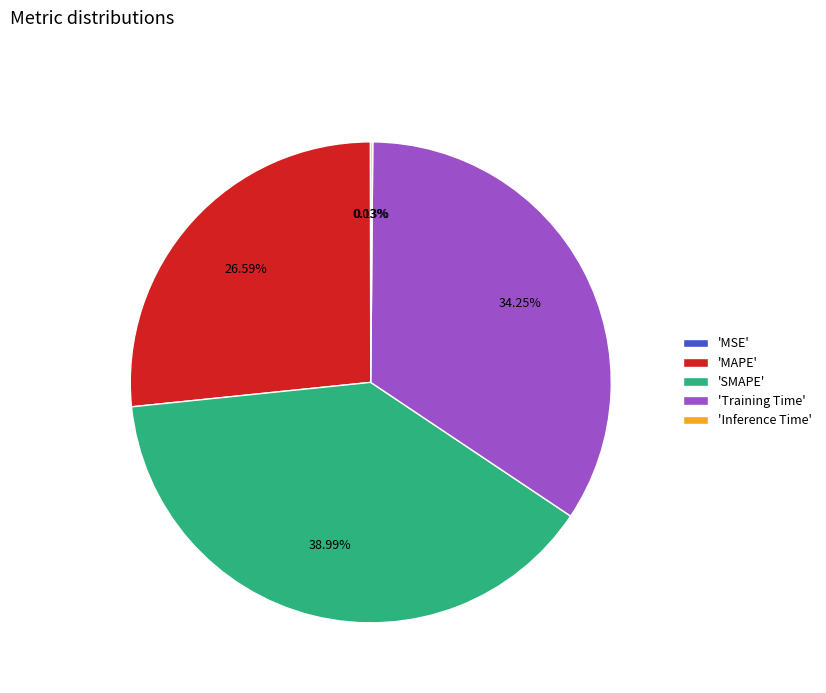

Combined, do 'MAPE' and 'Training Time' account for over 50%?

Yes